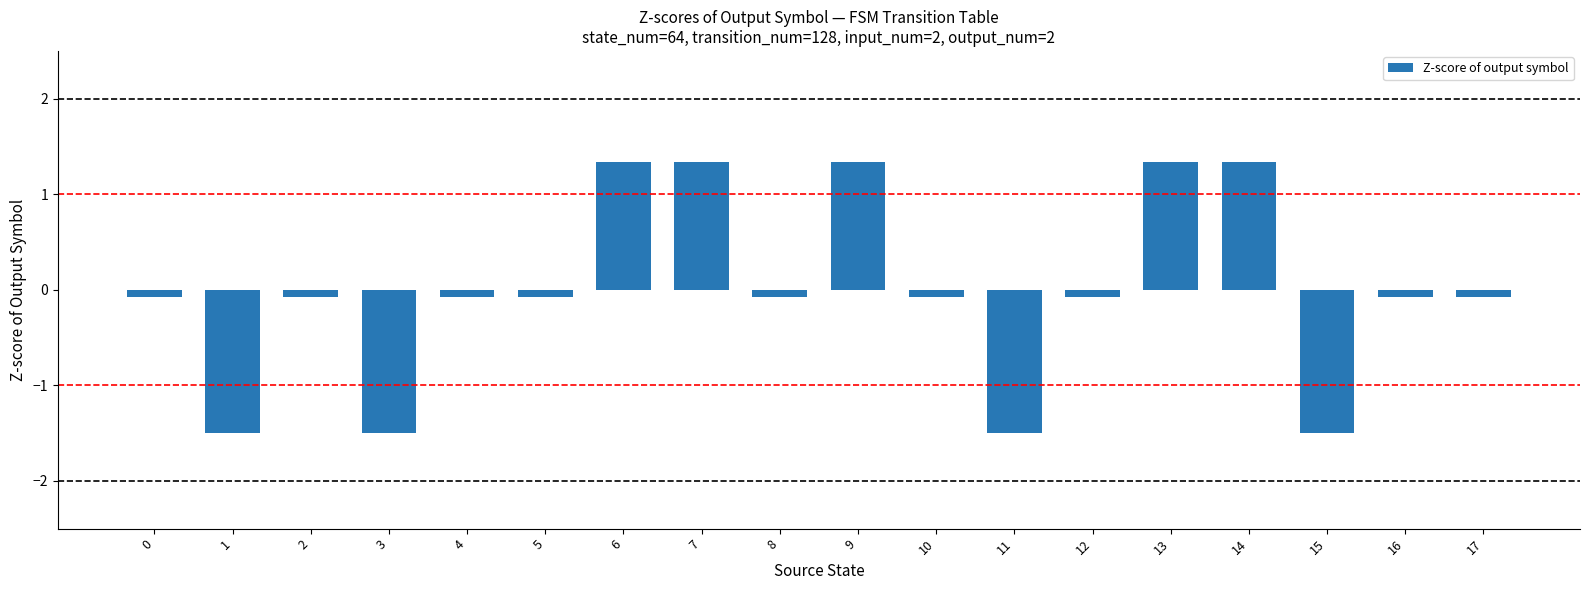

What is the value of the 14th bar from the left?

1.3